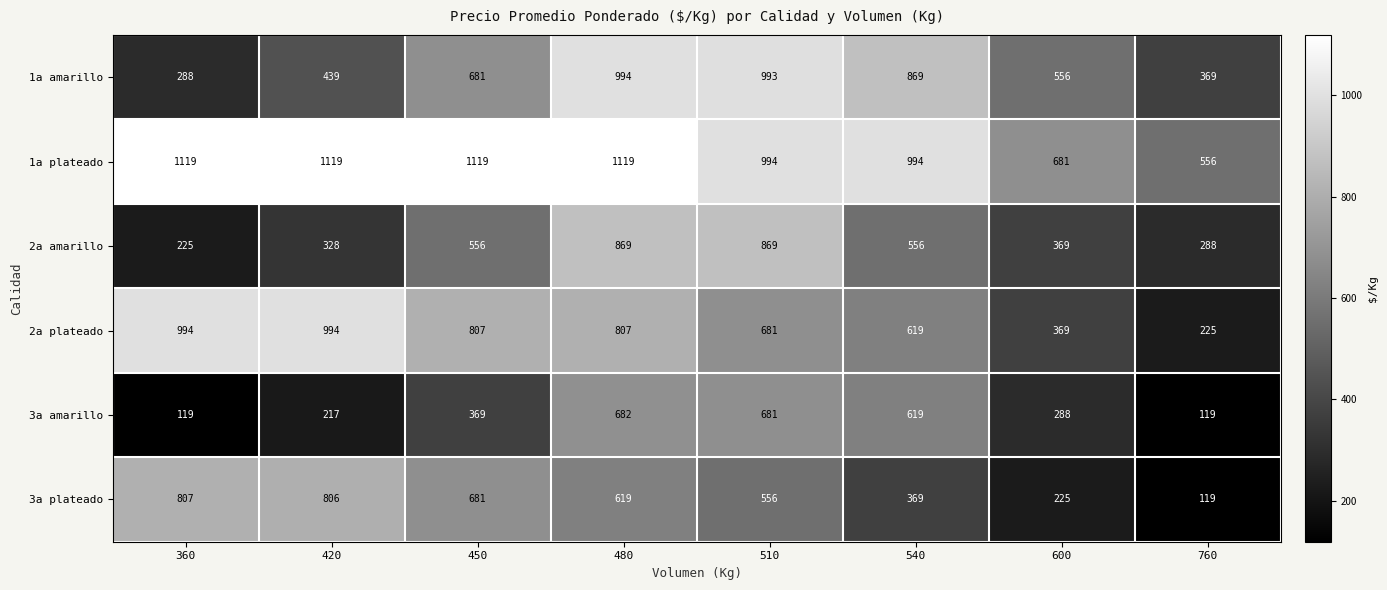

Is it true that 2a plateado equals 681 at 510?

True